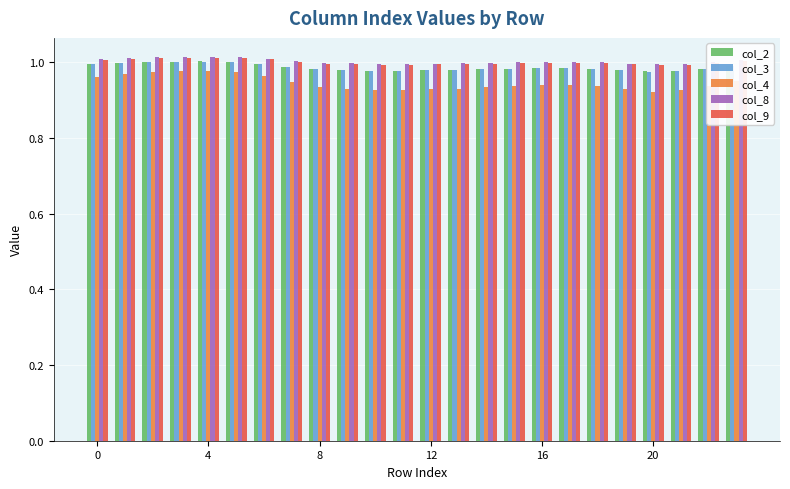

What are all the series names shown in the legend?

col_2, col_3, col_4, col_8, col_9